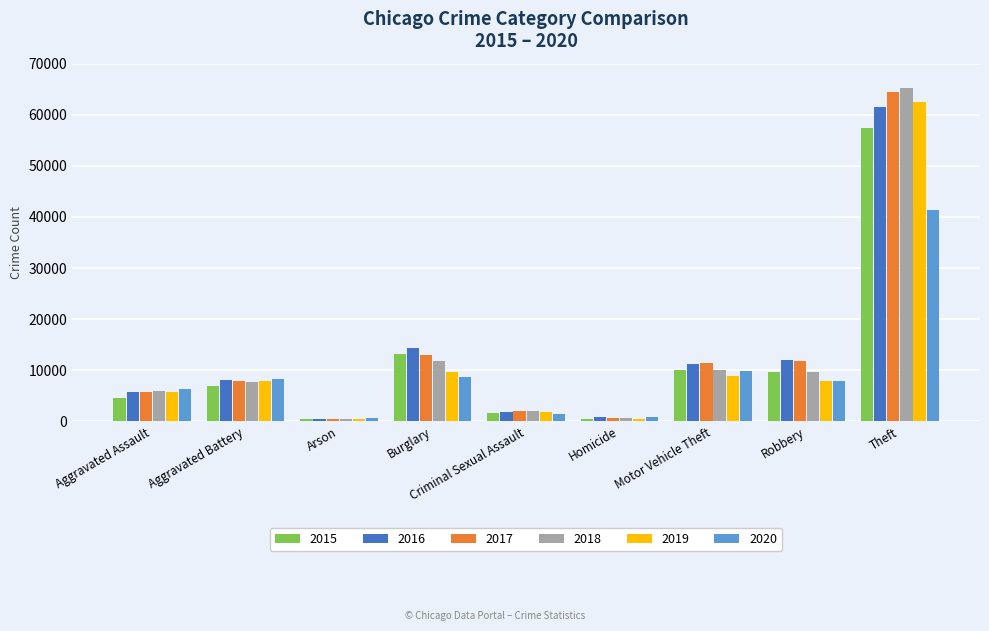

What is the greatest value displayed?

65285